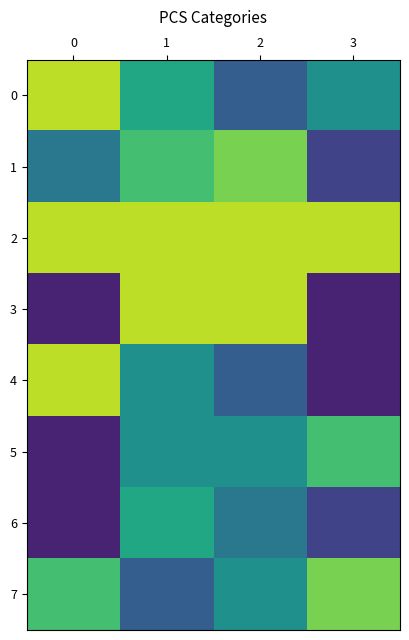

At how many categories does at least one series exceed 0?

4